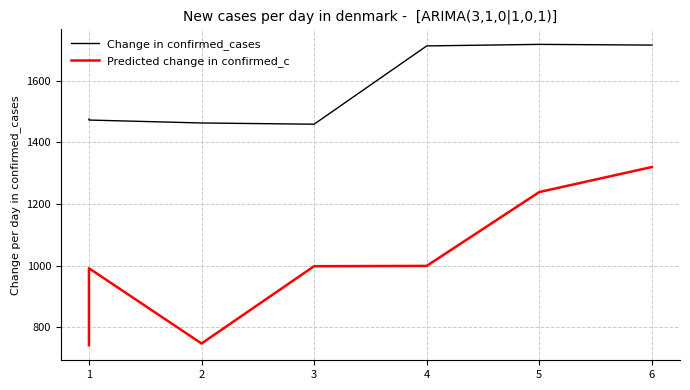

What is the value of the Change in confirmed_cases point at the 1st from the left?

1475.1